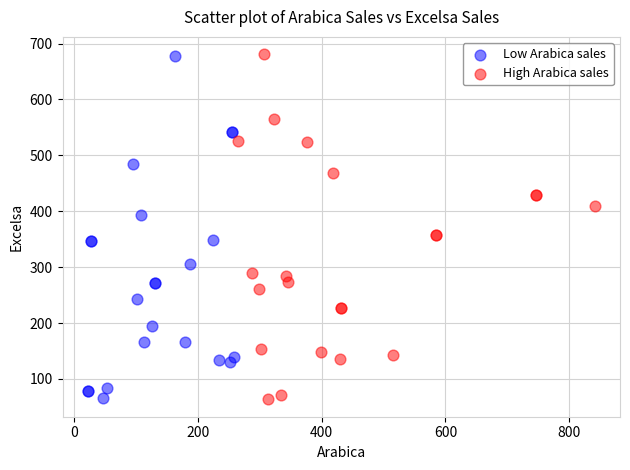

What are all the series names shown in the legend?

Low Arabica sales, High Arabica sales